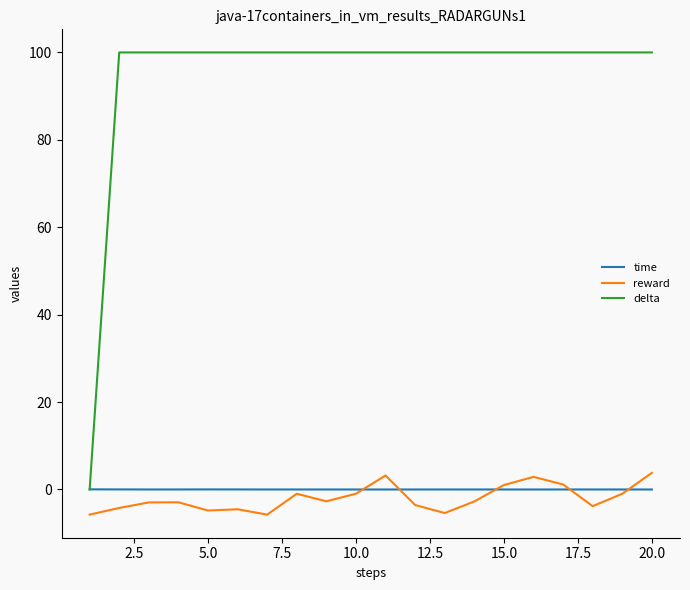

True or false: delta and reward cross at least once.

False